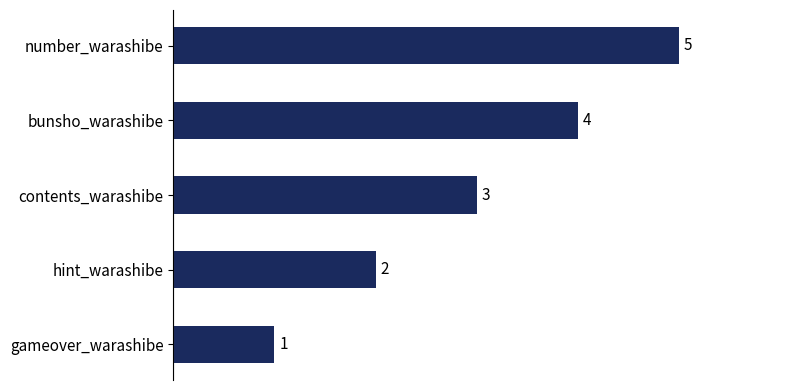

What is the difference between the maximum and minimum values?

4